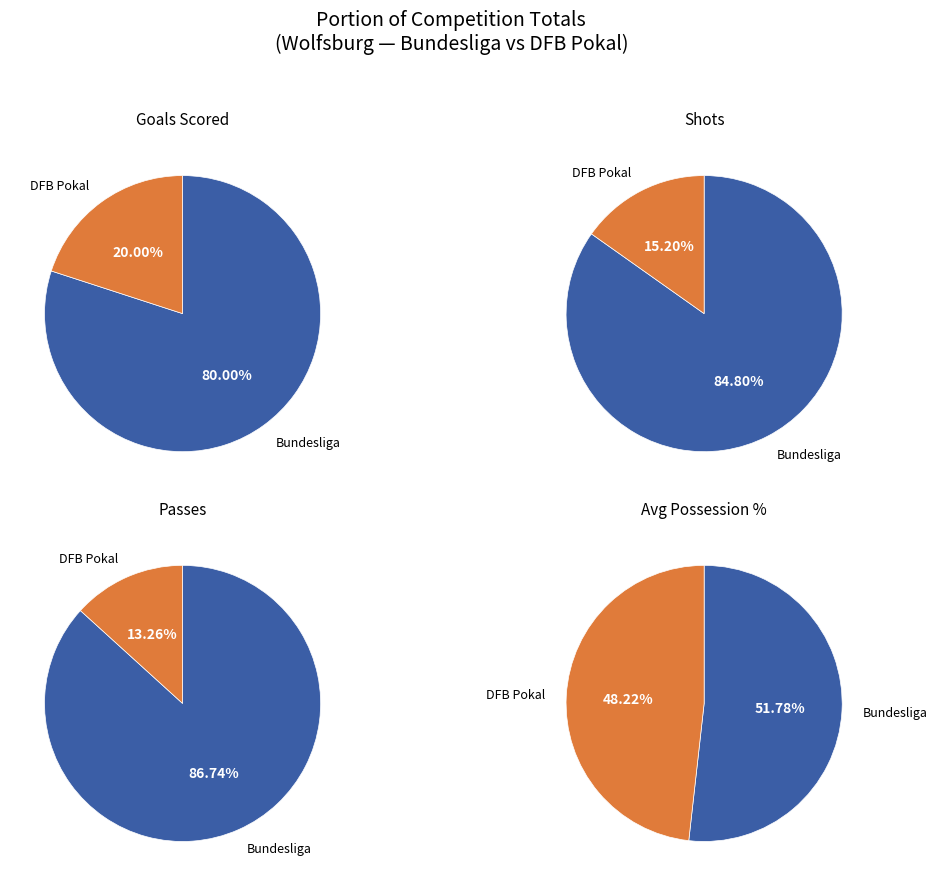

How many segments does this pie chart have?

2